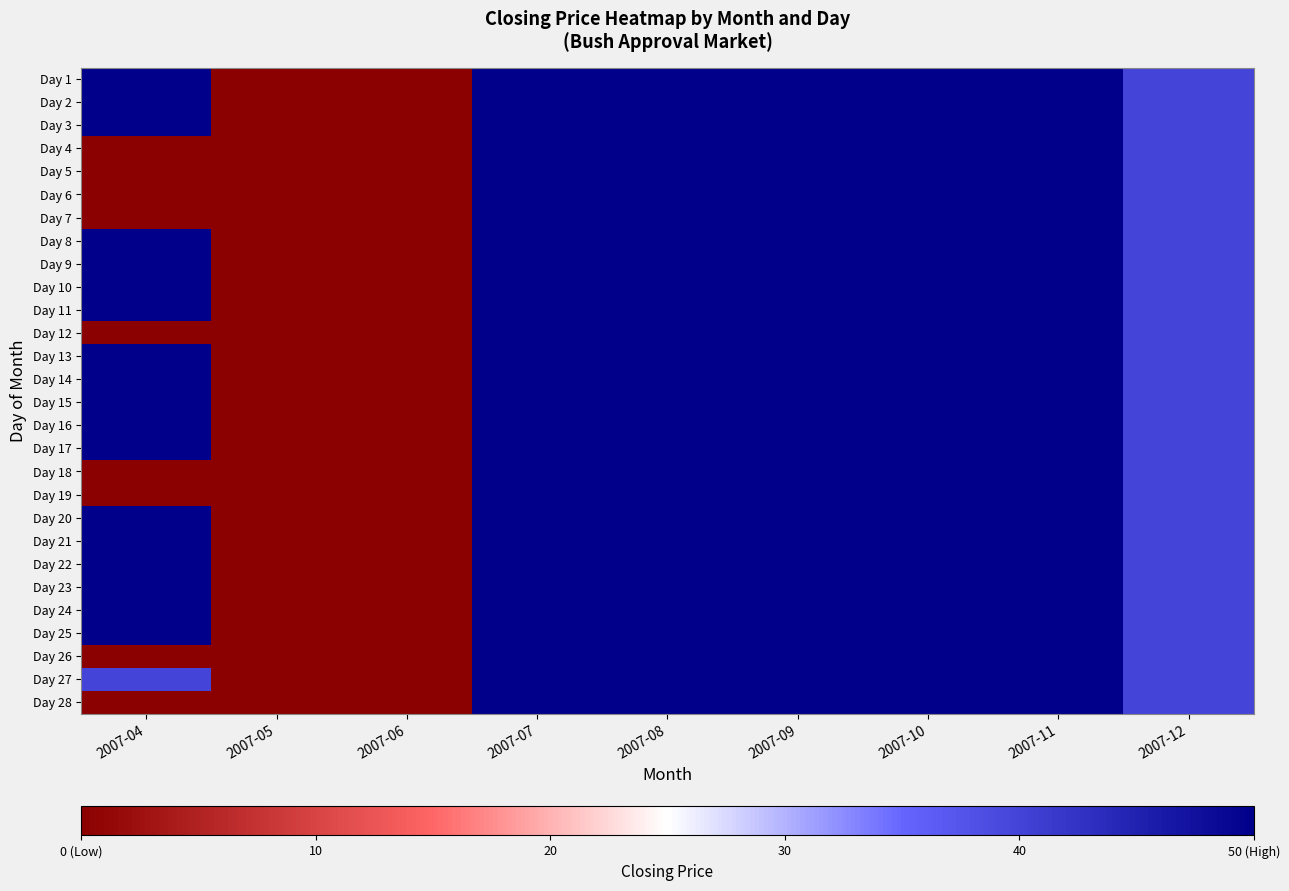

At how many categories does at least one series exceed 35?

7